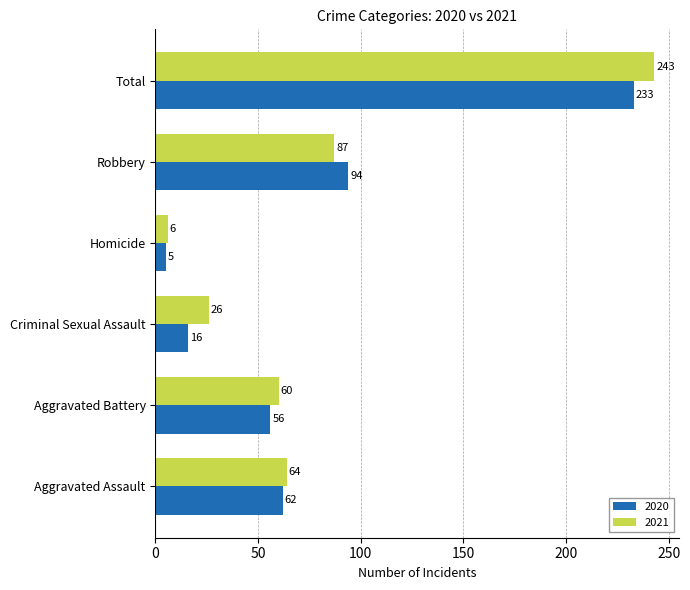

At which label does 2021 reach its minimum?

Homicide